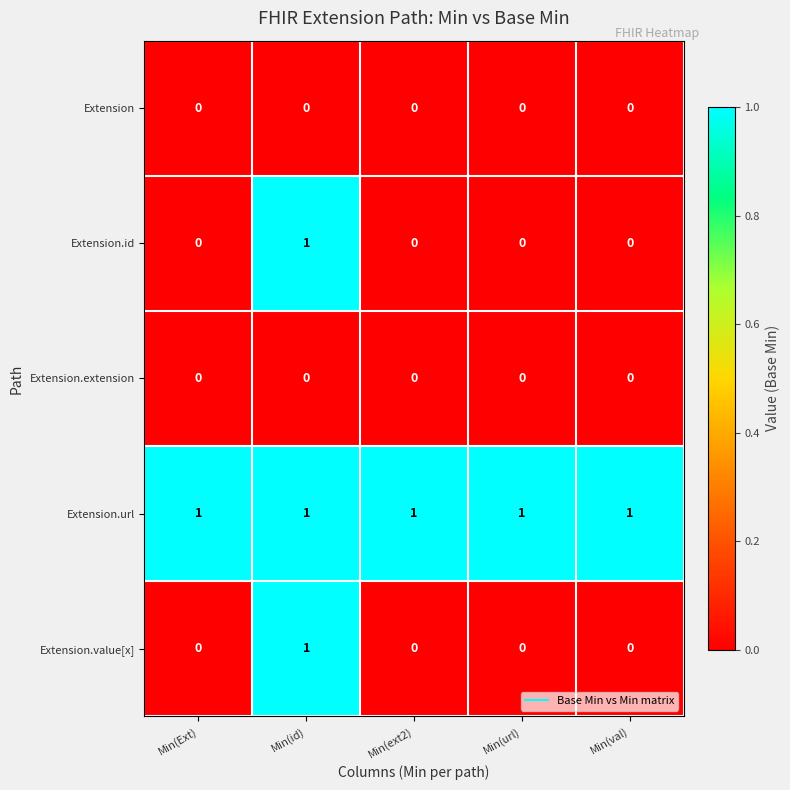

Is it true that Extension.value[x] equals 1 at Min(url)?

False